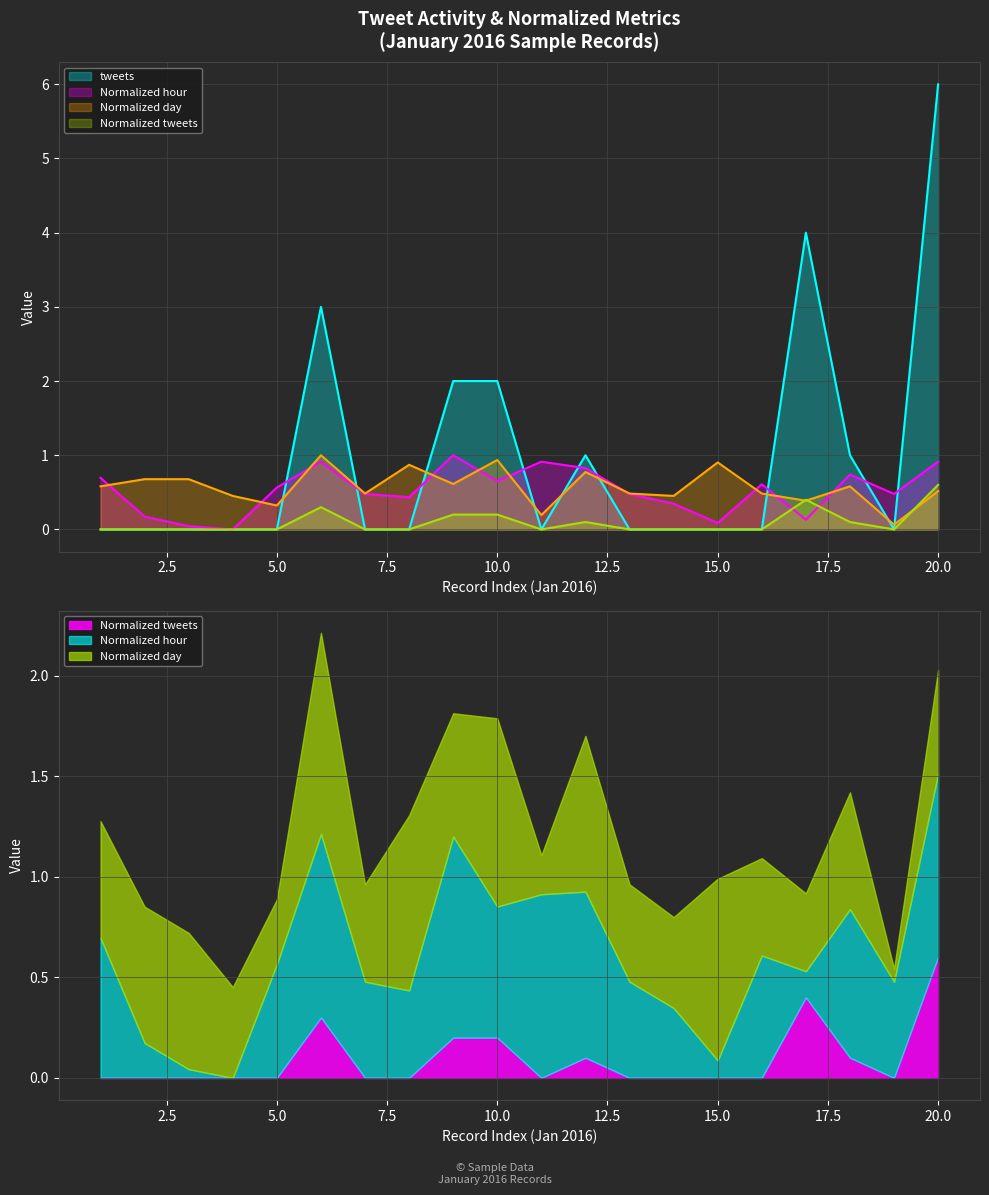

Is the value of Normalized tweets at 2 greater than the value of Normalized hour at 19?

No